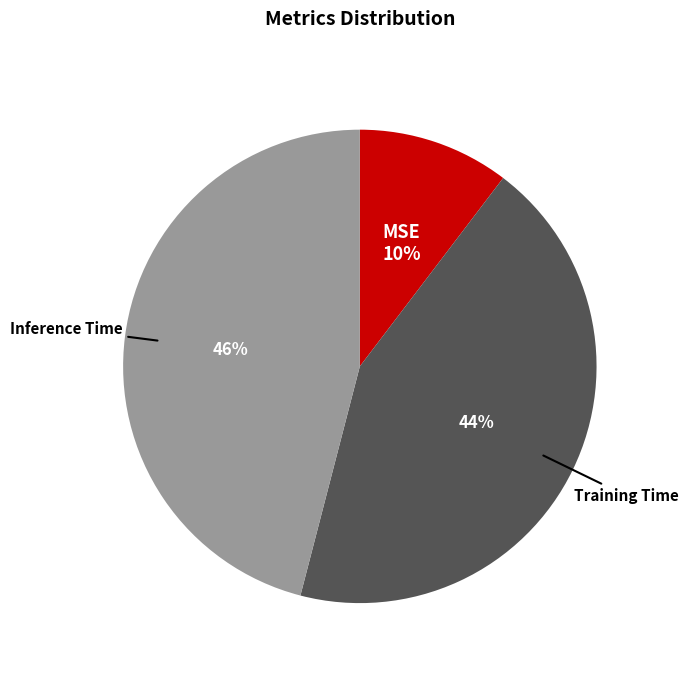

Does Training Time represent more than half of the total?

No